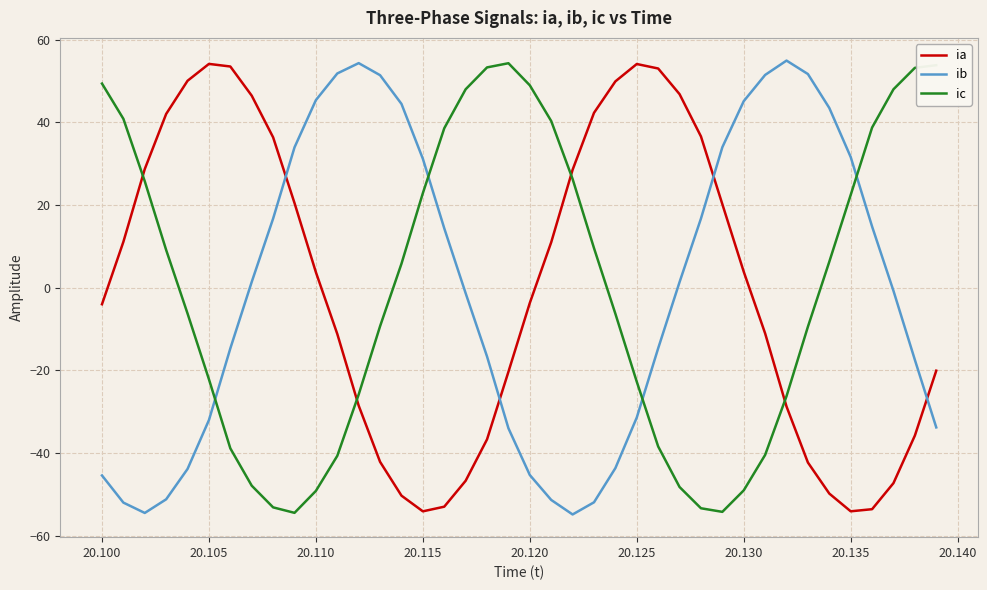

True or false: ic and ia cross at least once.

True